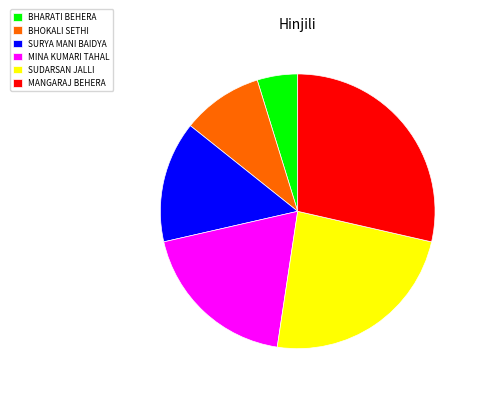

Do MINA KUMARI TAHAL and BHARATI BEHERA together represent more than half of the pie?

No